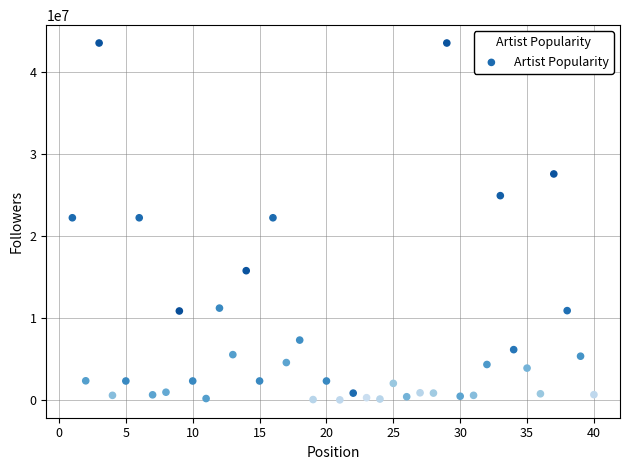

What is the range of X values (max minus min)?

39